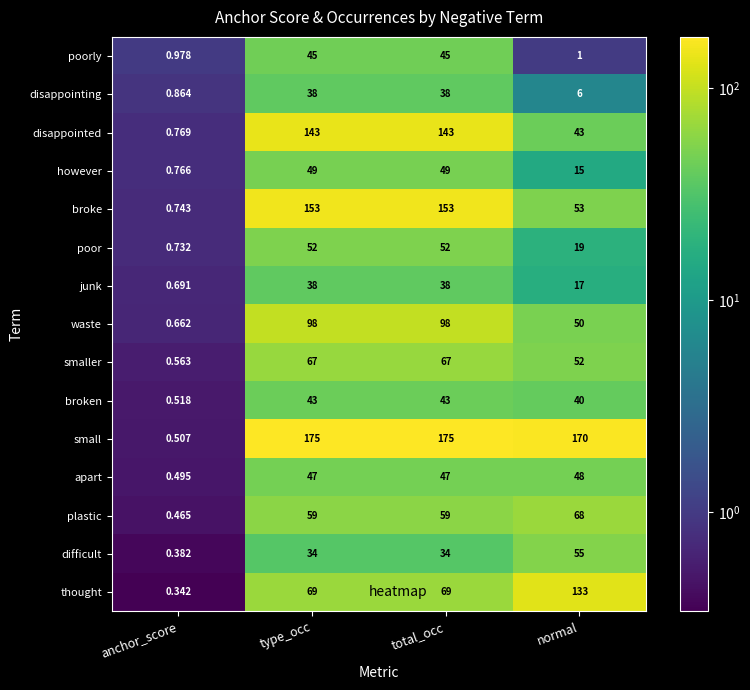

Which series has the widest spread of values?

small